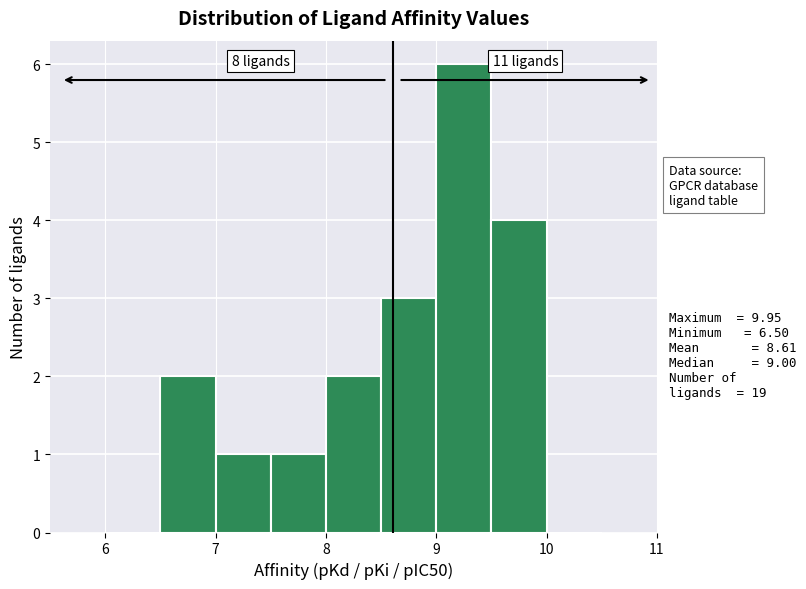

Which range on the x-axis has the tallest bar?

9.0 to 9.5